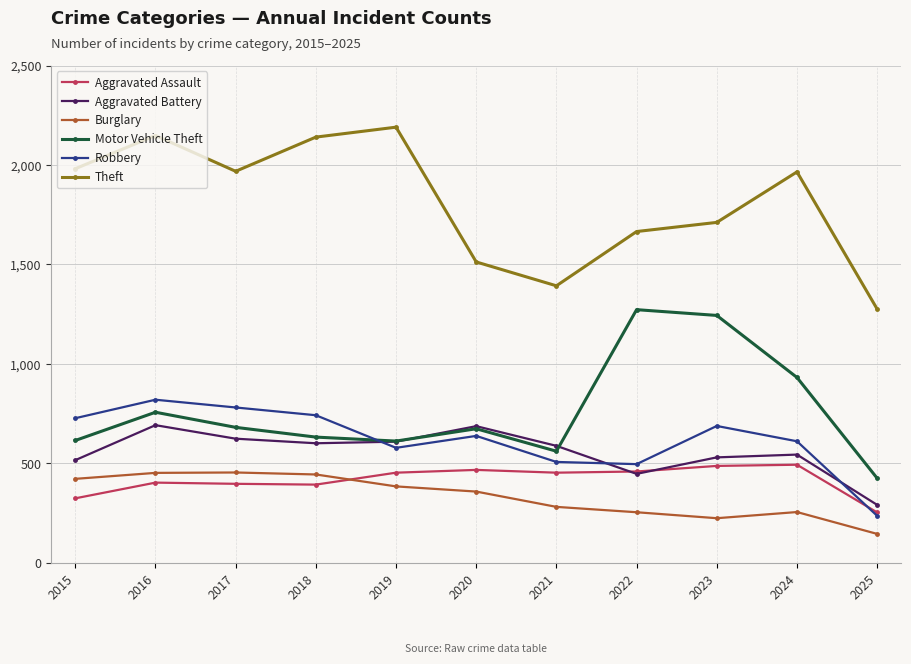

How many distinct data groups are displayed?

6